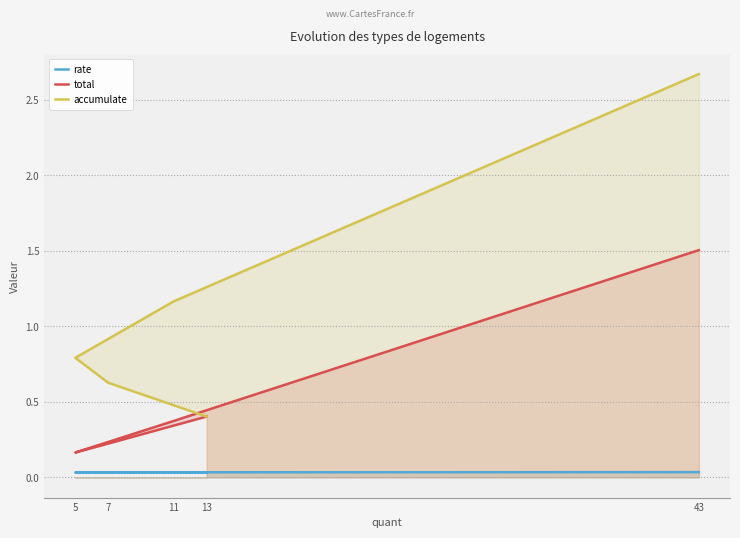

At which category is the sum across all series the highest?

43